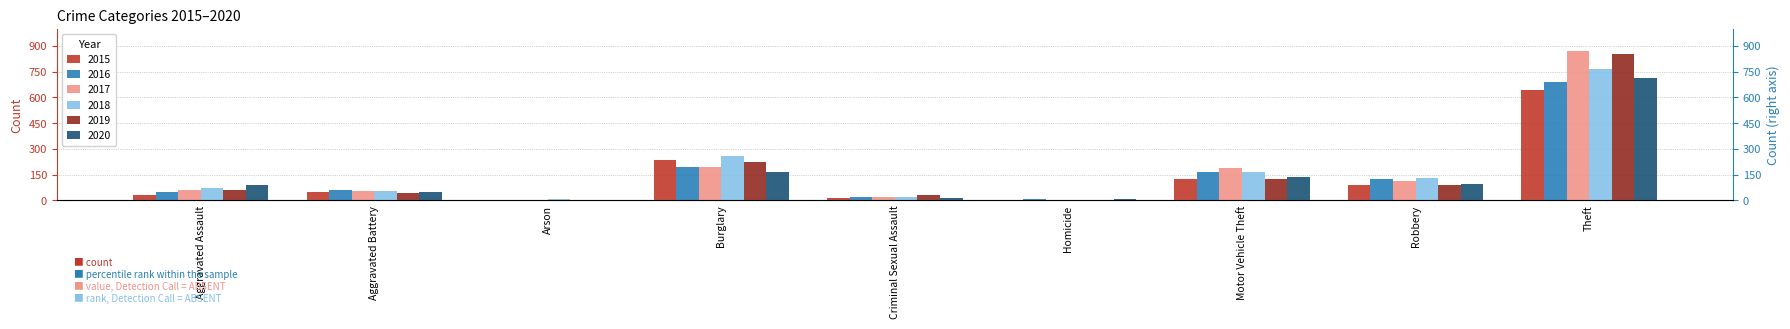

Reading left to right, extract all data points from this chart.

2015: 31	50	3	236	13	4	125	87	641
2016: 50	60	3	194	20	8	163	123	689
2017: 59	54	1	192	19	2	191	115	873
2018: 72	52	6	257	20	5	164	130	767
2019: 61	45	5	221	29	3	125	89	855
2020: 87	48	4	163	12	6	134	94	713